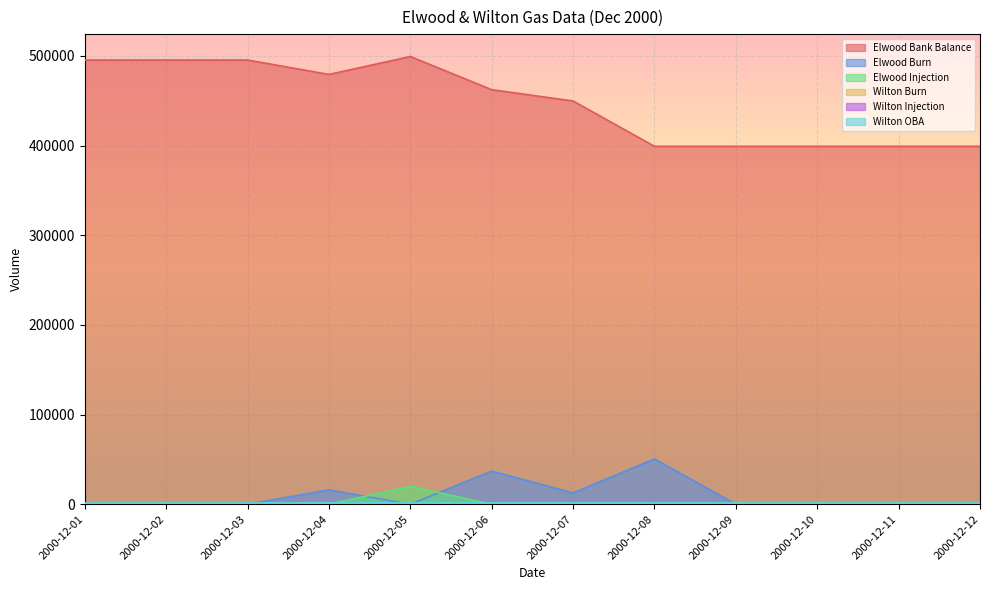

Which label corresponds to the smallest value in the chart?

2000-12-01